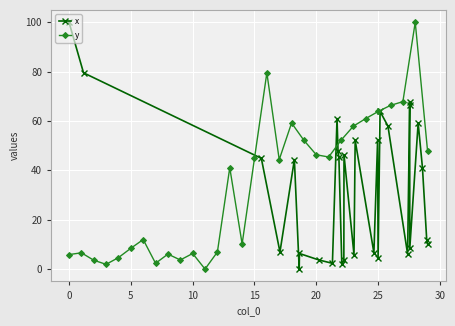

After their last crossing, which series has the higher values: y or x?

y